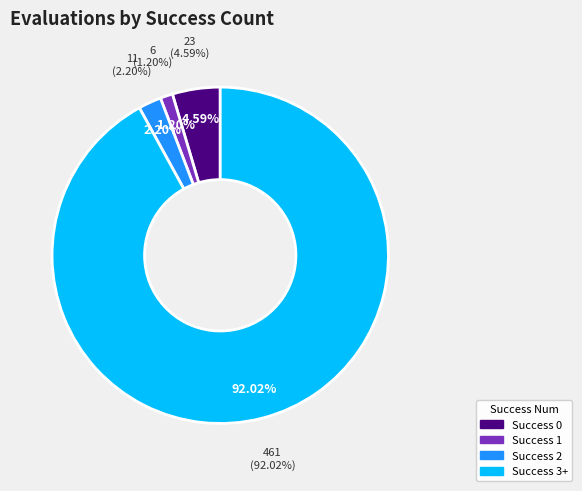

Does any single category account for the majority?

Yes